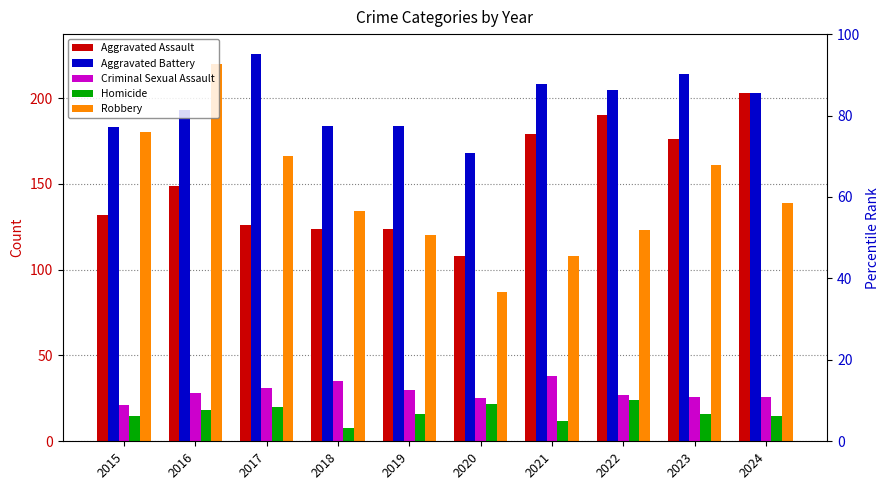

At how many categories does at least one series exceed 28?

10